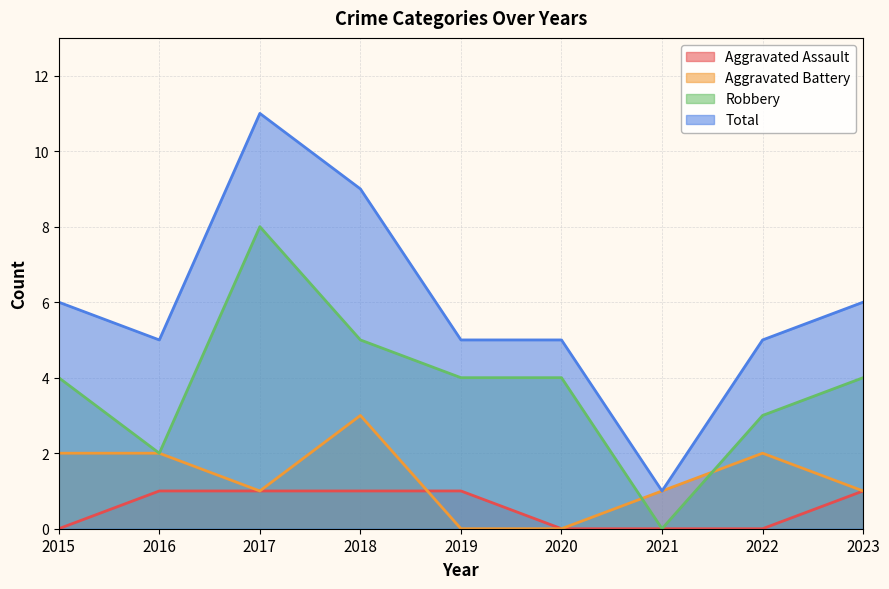

At which category does Robbery reach its first local valley?

2016